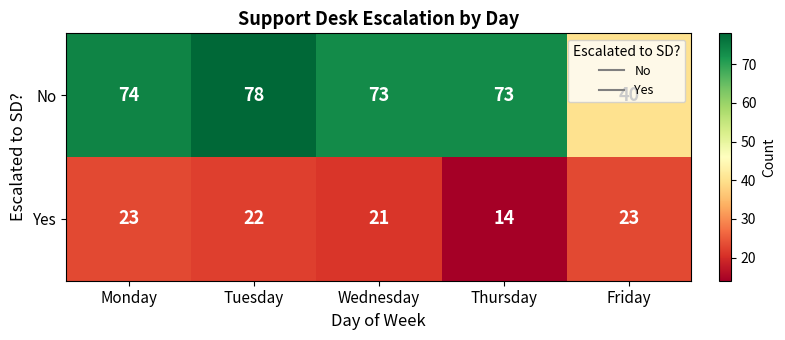

Which category has the highest value across all series?

Tuesday